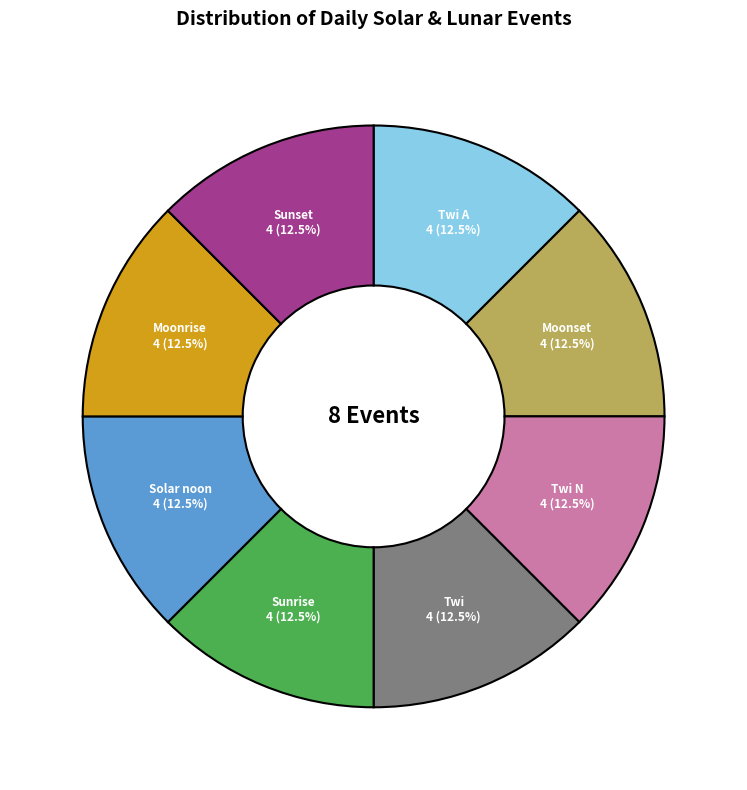

Approximately how many times larger is the value at Sunrise compared to Sunset?

1.0